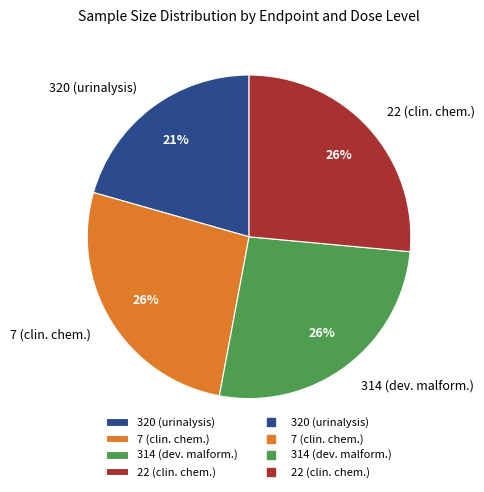

True or false: 22 (clin. chem.) accounts for 26% of the total.

True